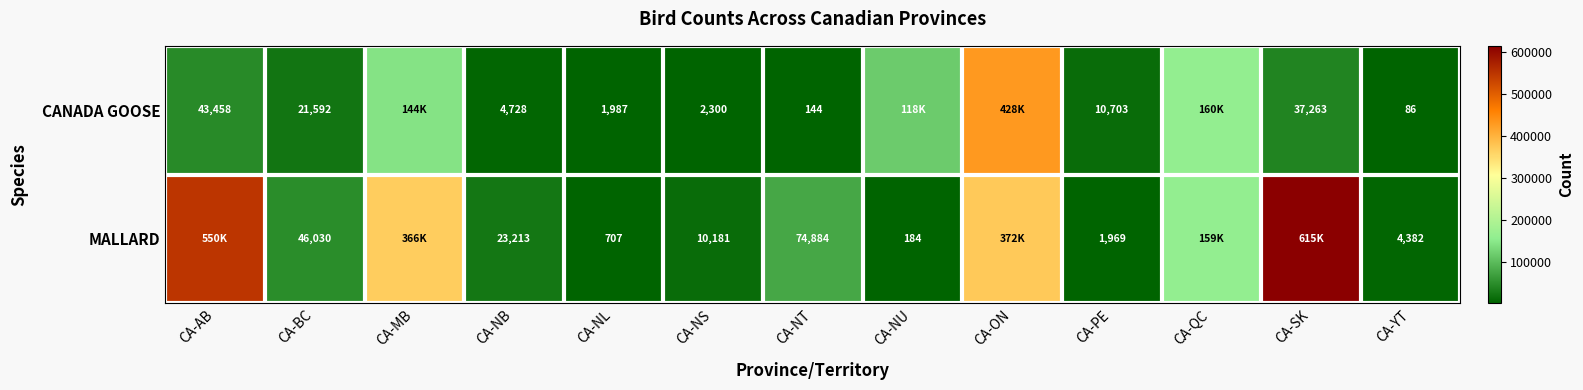

At CA-NT, list the series in order from largest to smallest.

MALLARD, CANADA GOOSE